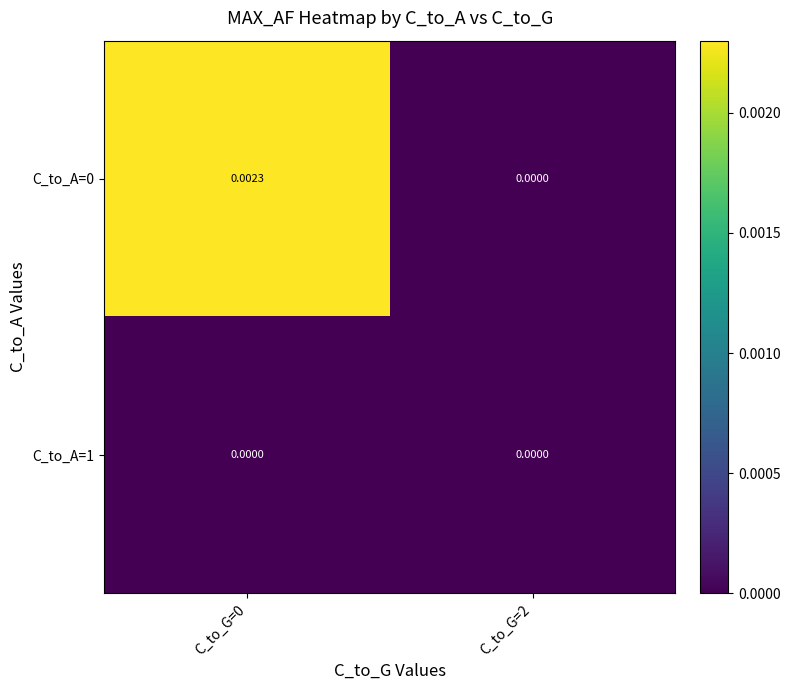

Is the value of C_to_A=1 at C_to_G=0 greater than the value of C_to_A=0 at C_to_G=0?

No